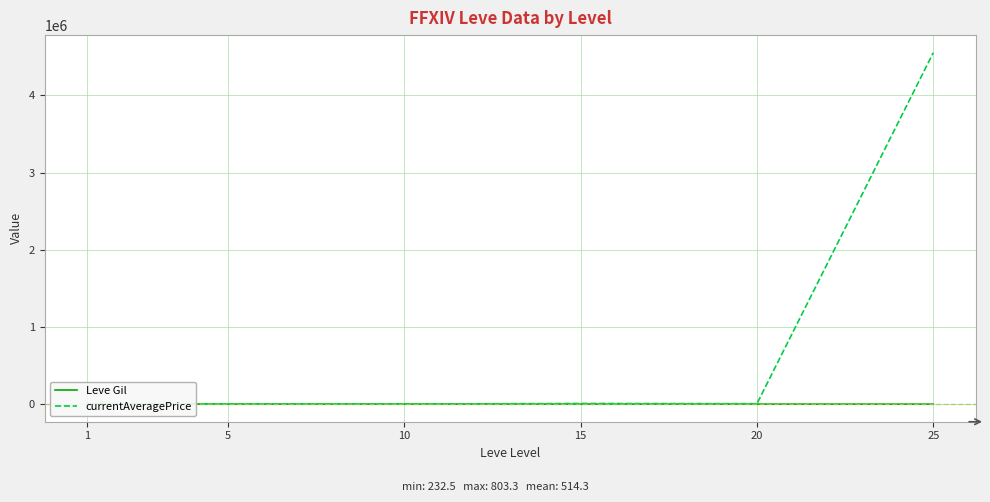

How many data points in Leve Gil are less than 620?

3